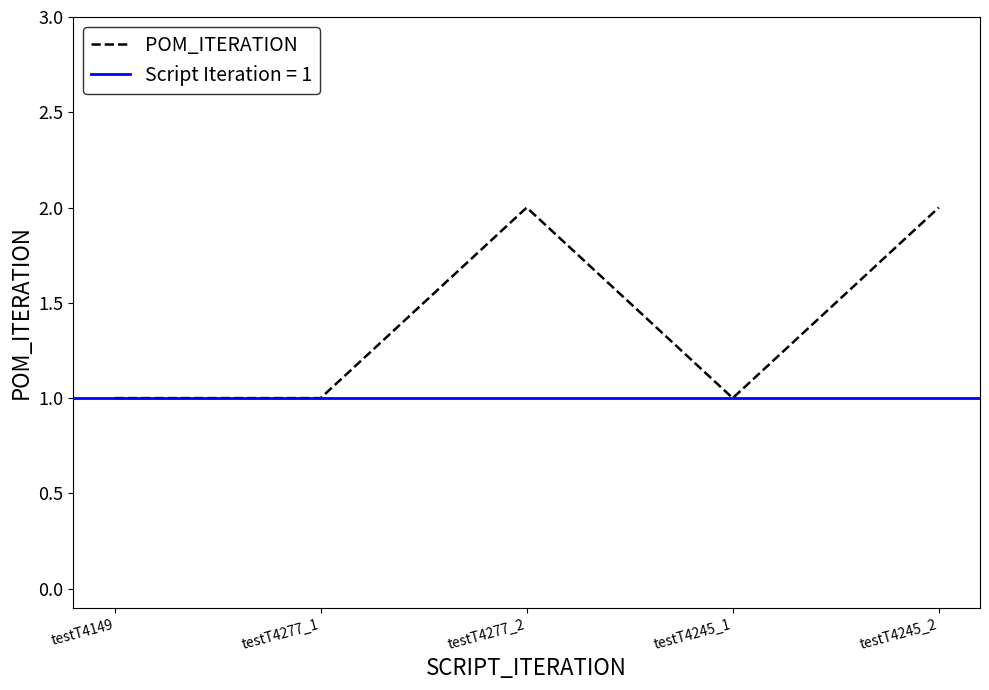

What is the smallest value displayed?

1